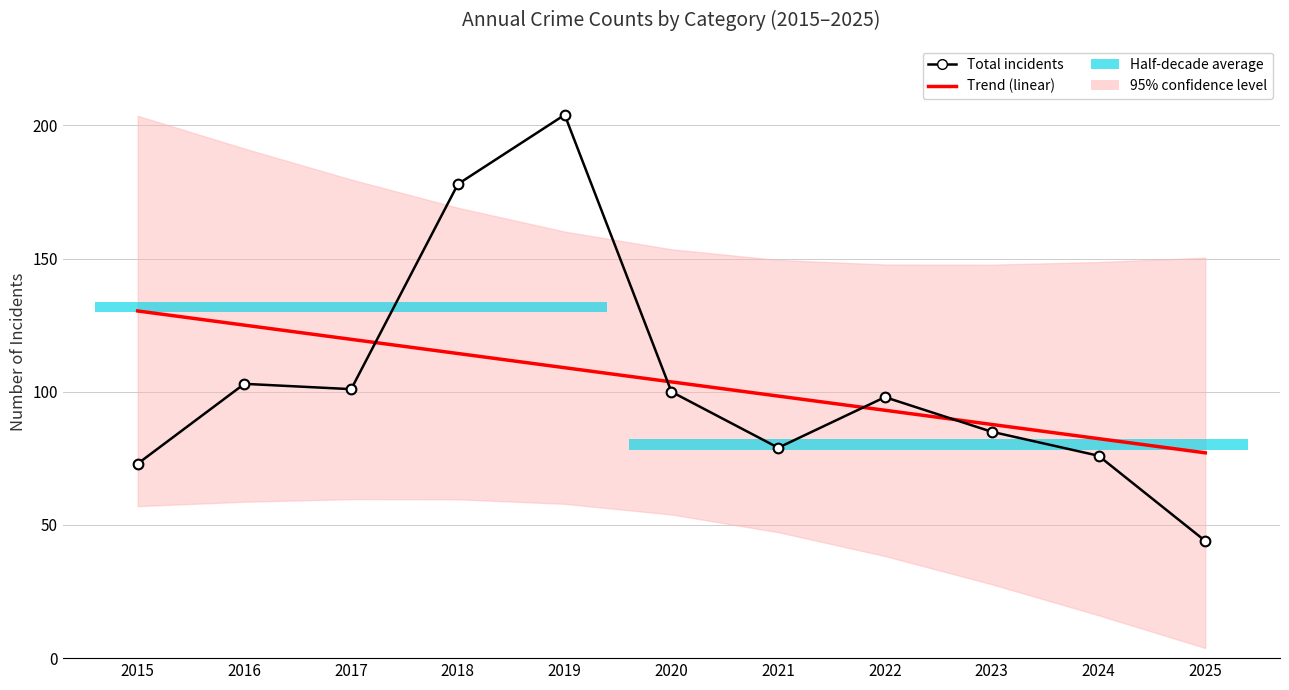

How many times do Total incidents and Trend (linear) cross each other?

4